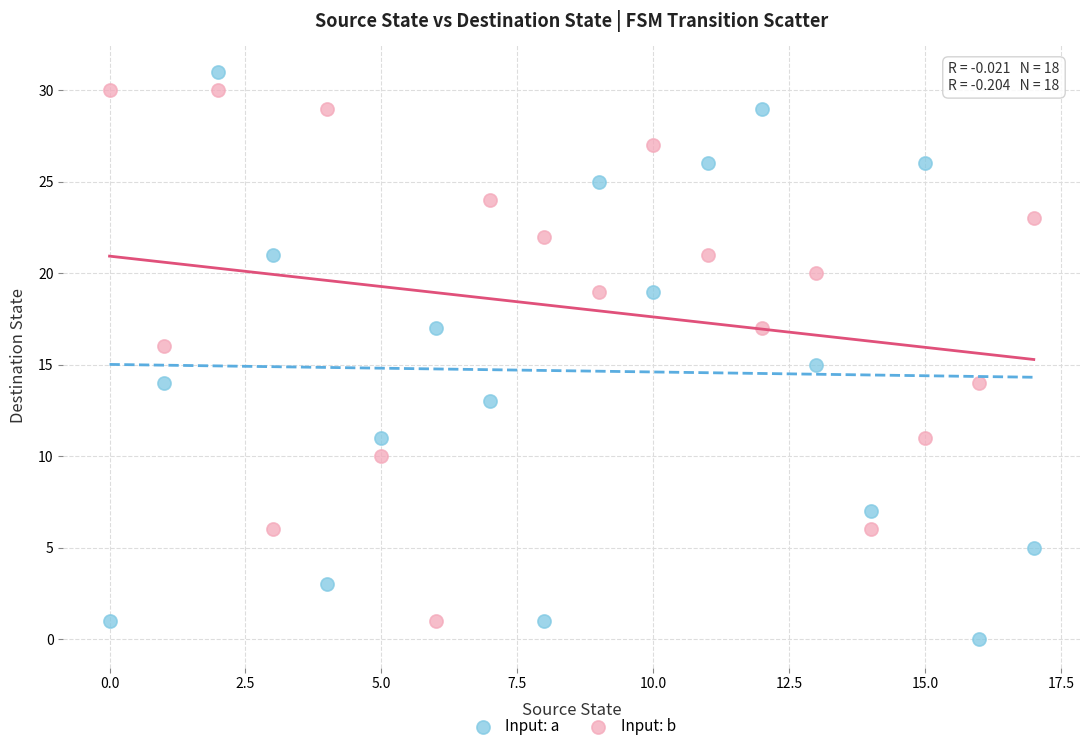

Across all data points, what is the range of Y values (max minus min)?

31